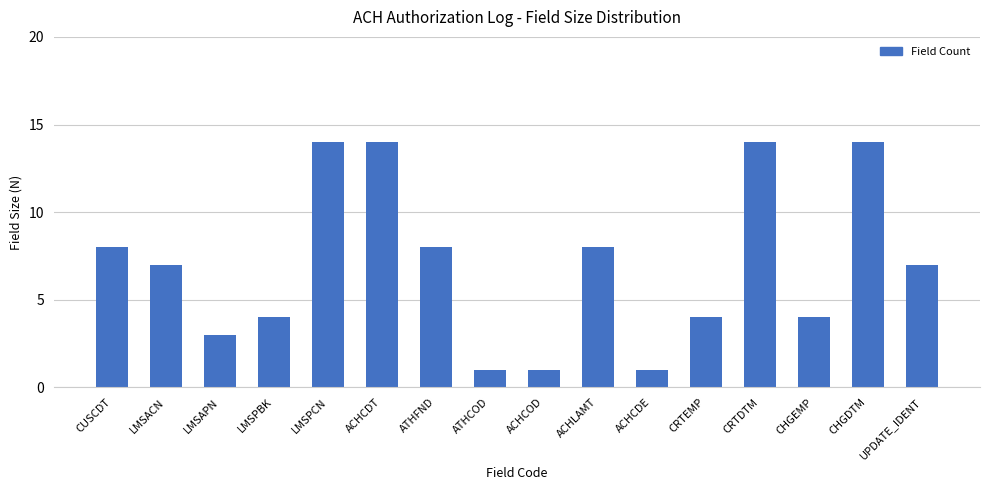

The chart shows a value of 6 at LMSPBK. True or false?

False